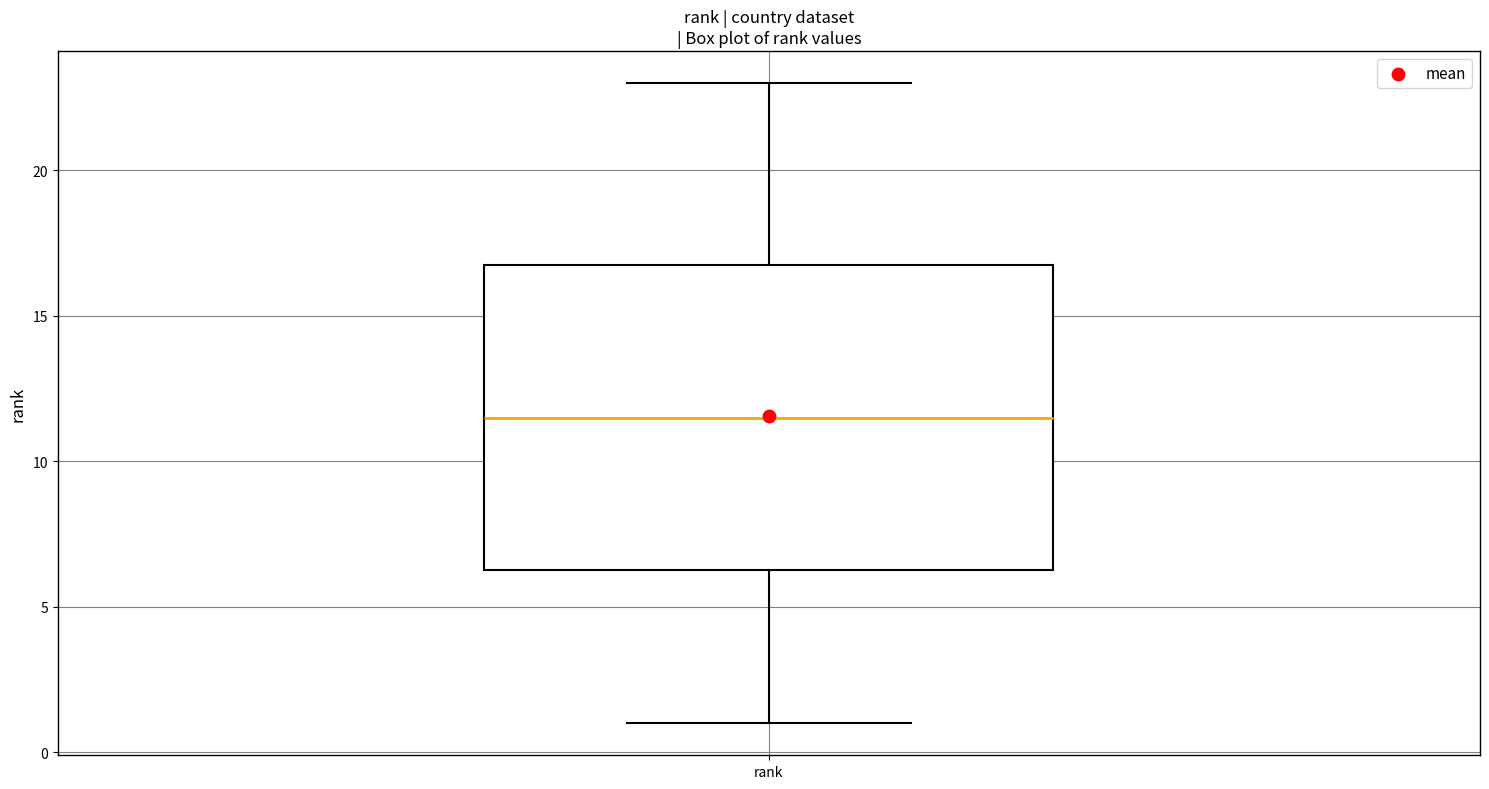

Read this box plot against the y-axis: the position of the median line, the range covered by the box, and the ends of both whiskers. The values are not printed on the chart, so give them approximately, as read against the axis.

median 11.5, box 6.5 to 17.0, whiskers 1.0 to 23.0